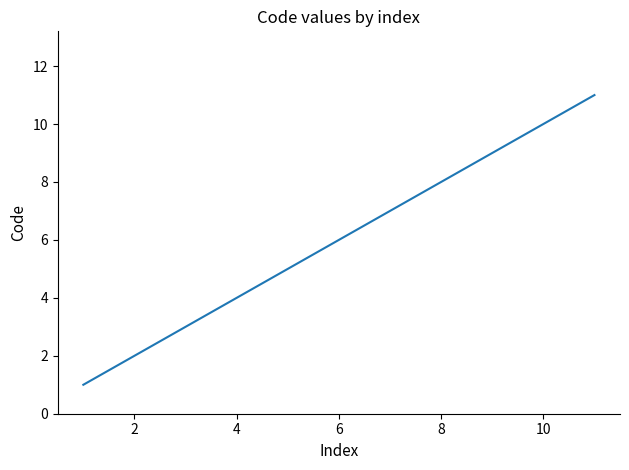

Reading left to right, transcribe all the data shown in this chart.

1	2	3	4	5	6	7	8	9	10	11